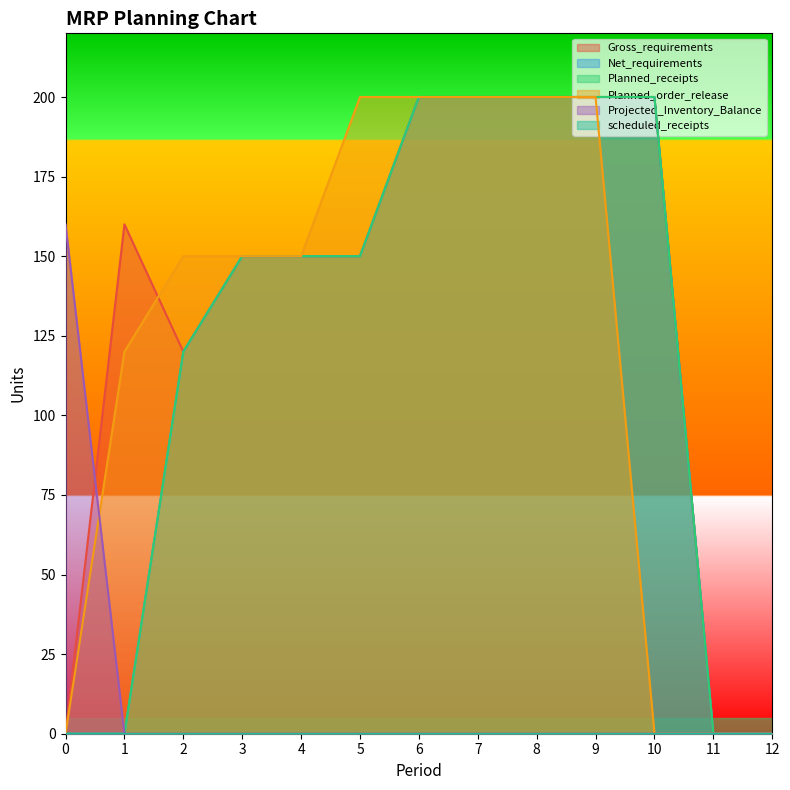

Is it true that Planned_receipts equals 150 at 5?

True